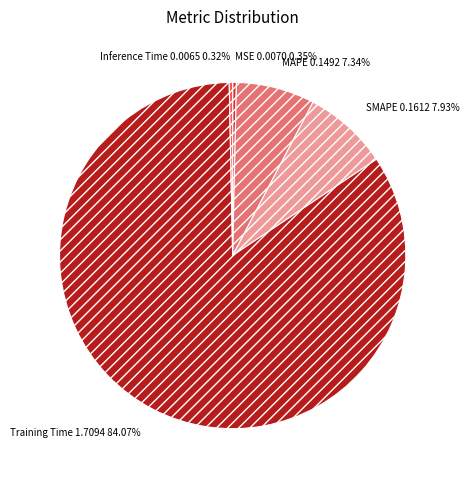

To the nearest percent, what is the difference between the SMAPE and MAPE slice percentages?

1%